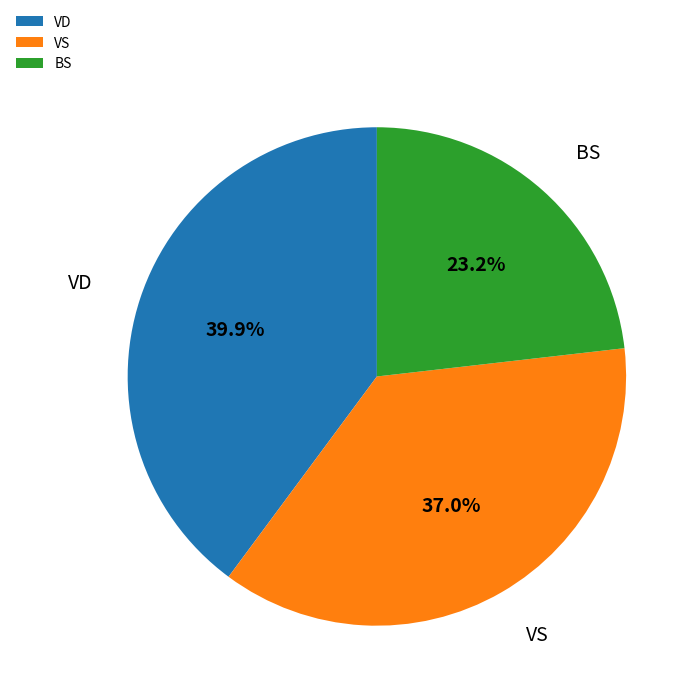

To the nearest percent, what is the difference between the largest and smallest slice percentages?

17%